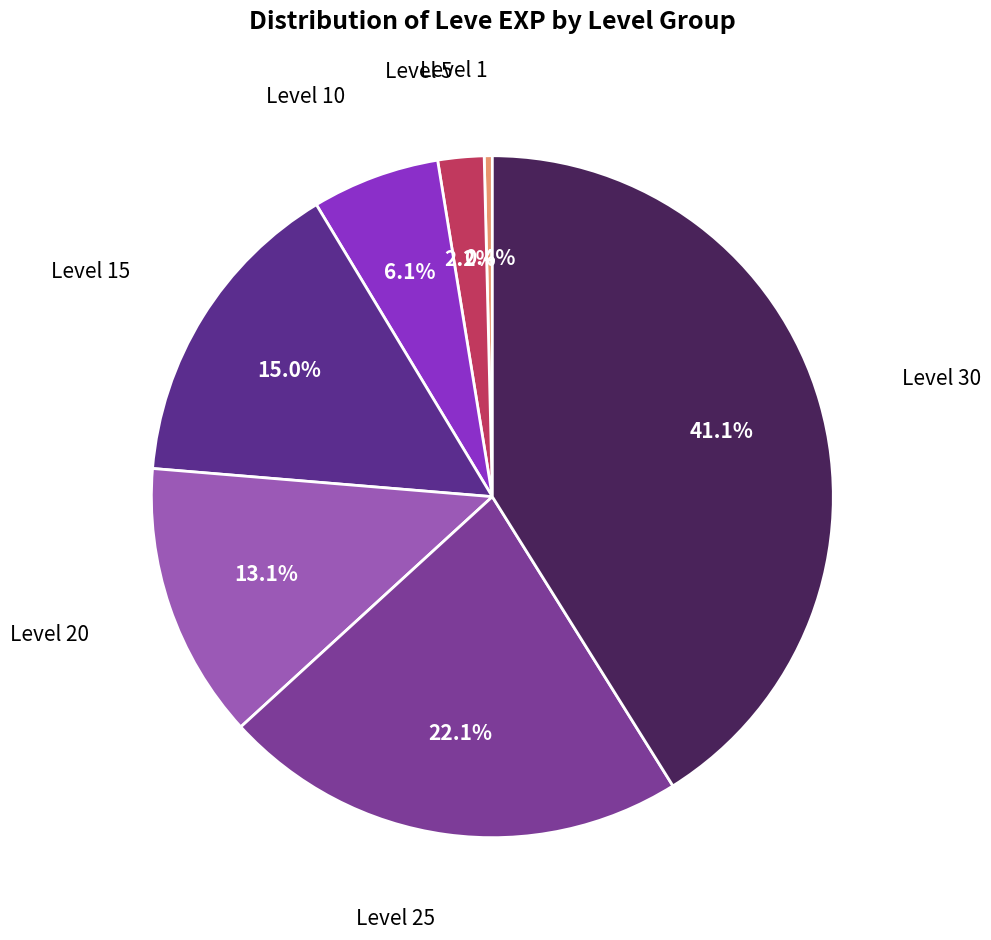

Does any single category account for the majority?

No